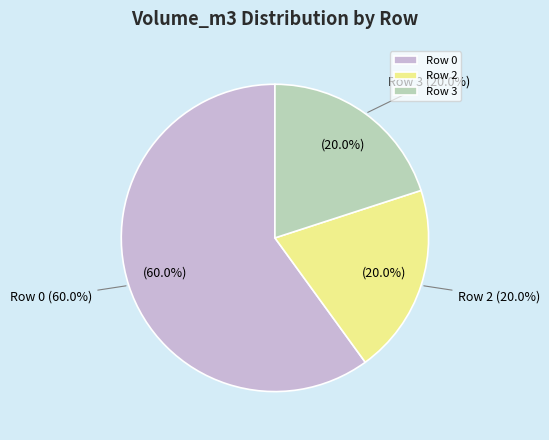

How much of the chart is everything except Row 2?

80.0%